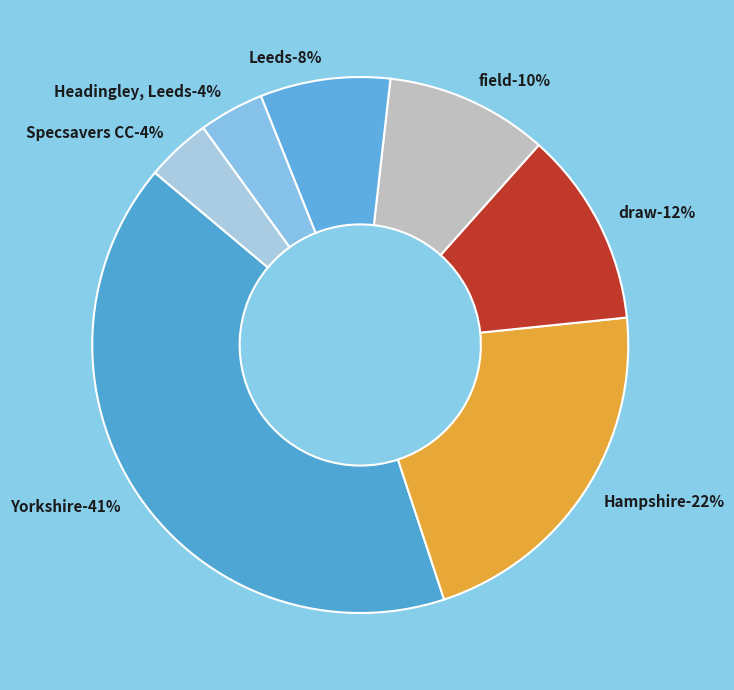

The Hampshire slice represents 22% of the pie. True or false?

True